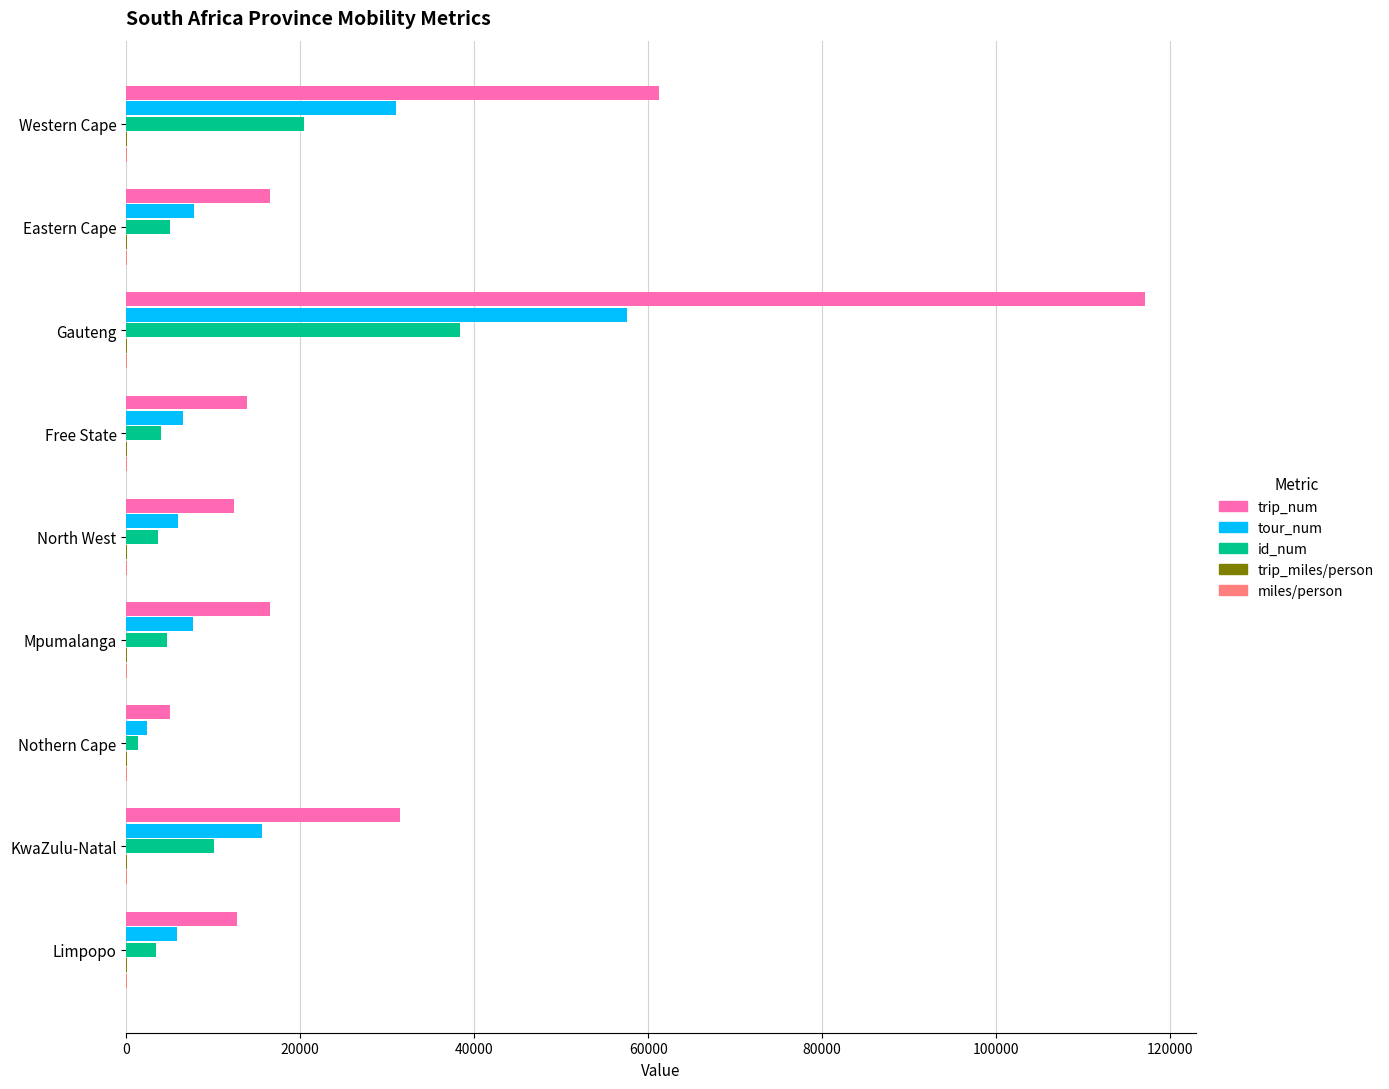

Between Gauteng and Free State, which series saw the biggest shift?

trip_num